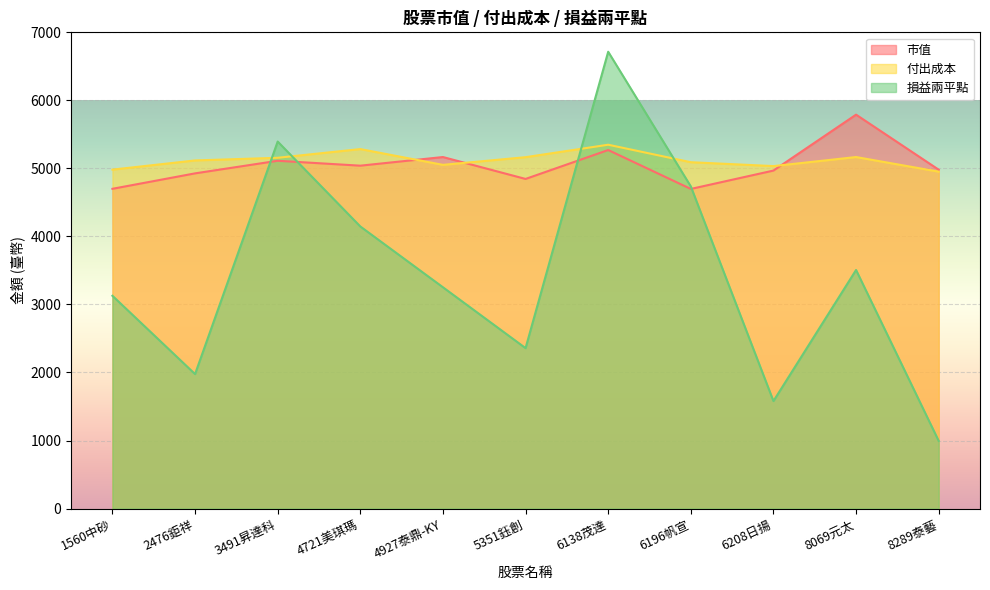

Rank the categories by 市值 value from highest to lowest.

8069元太, 6138茂達, 4927泰鼎-KY, 3491昇達科, 4721美琪瑪, 8289泰藝, 6208日揚, 2476鉅祥, 5351鈺創, 1560中砂, 6196帆宣